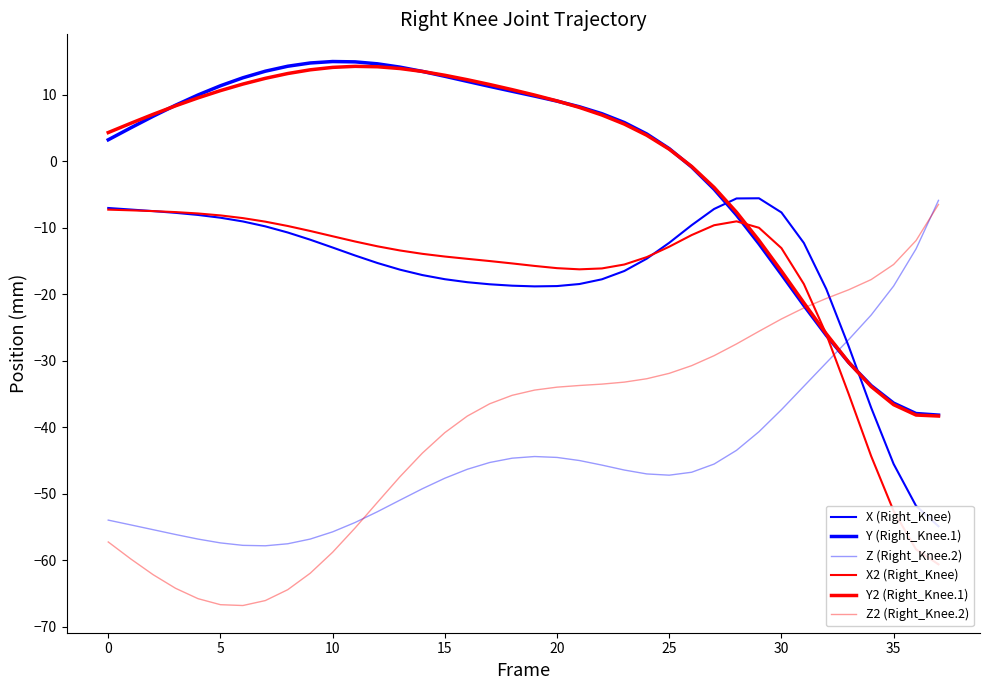

How many values in the X (Right_Knee) series are below -14?

20